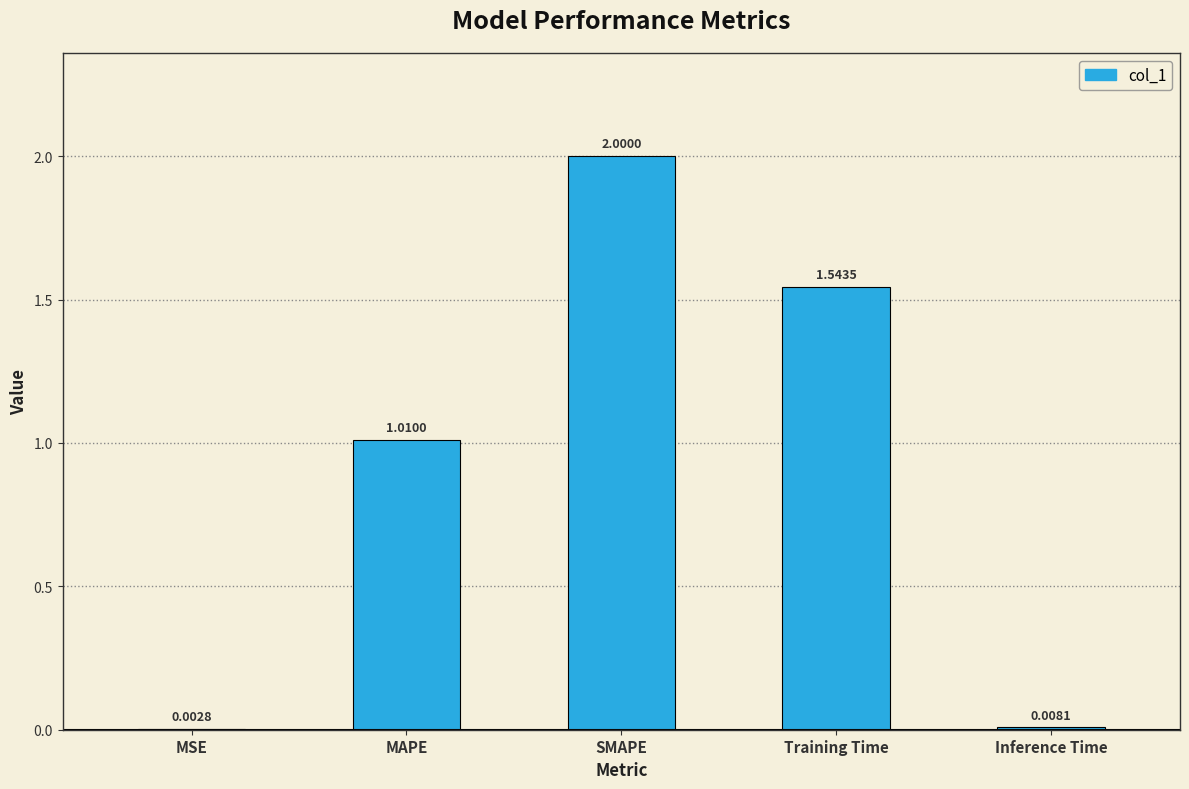

Where does the data first go above 1?

MAPE